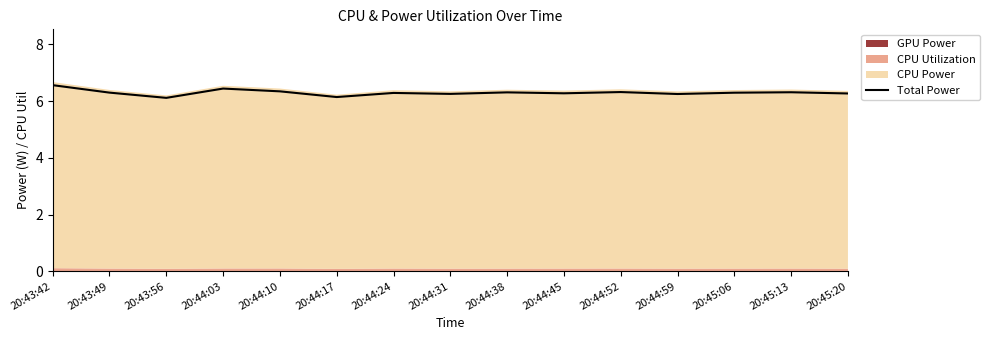

What is the label of the 4th point from the right?

20:44:59